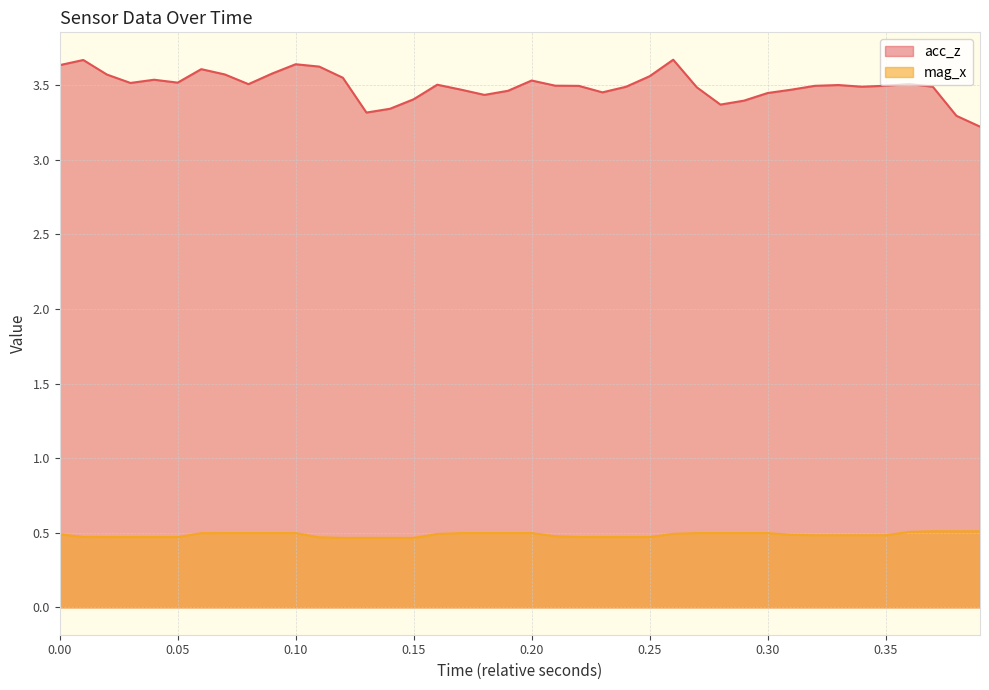

Rank the series by their average value, from lowest to highest.

mag_x, acc_z